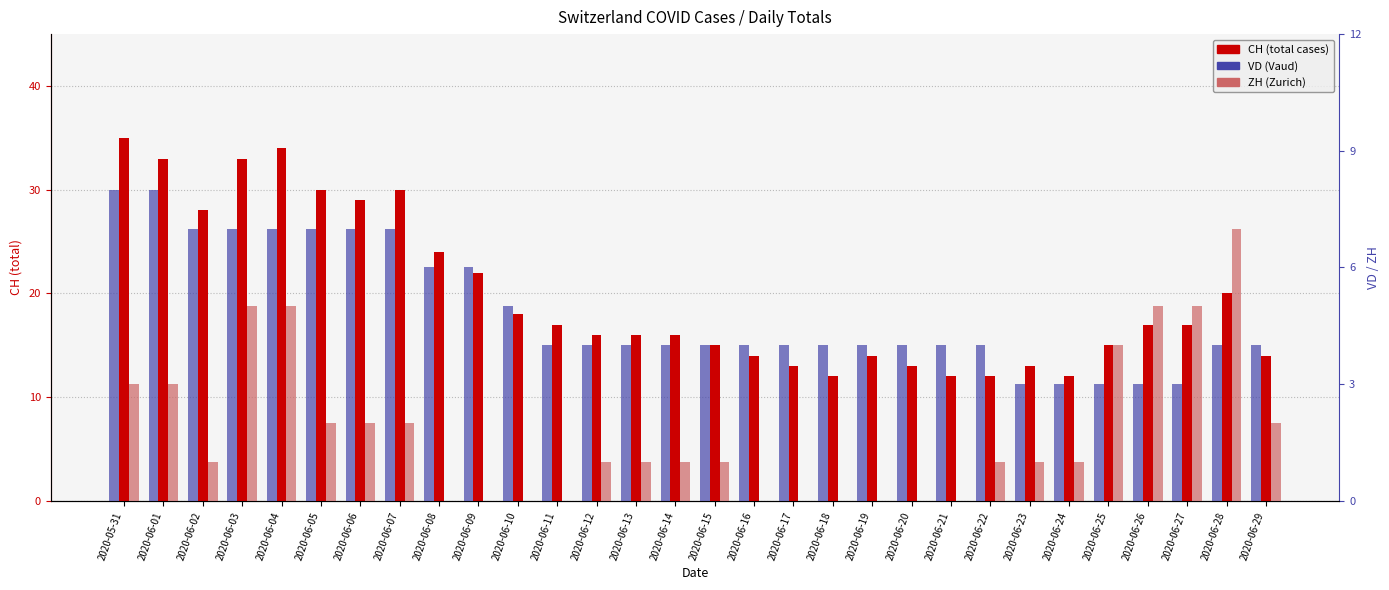

How many categories are shown in the chart?

30